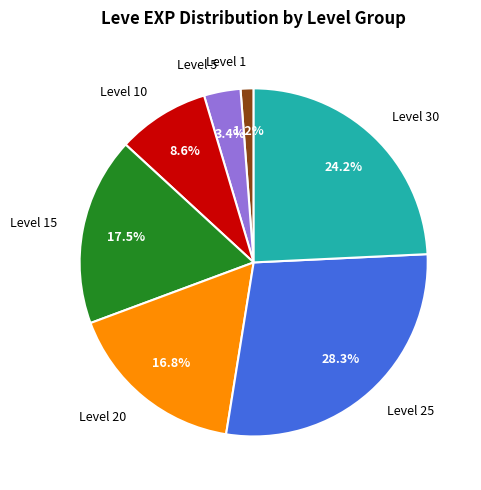

Count the number of slices in the pie.

7